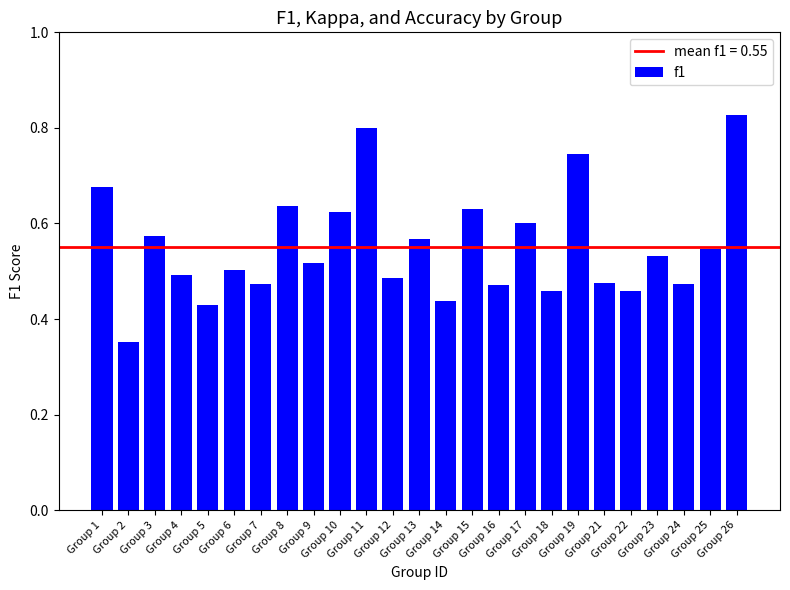

How many values are between 0 and 1?

25